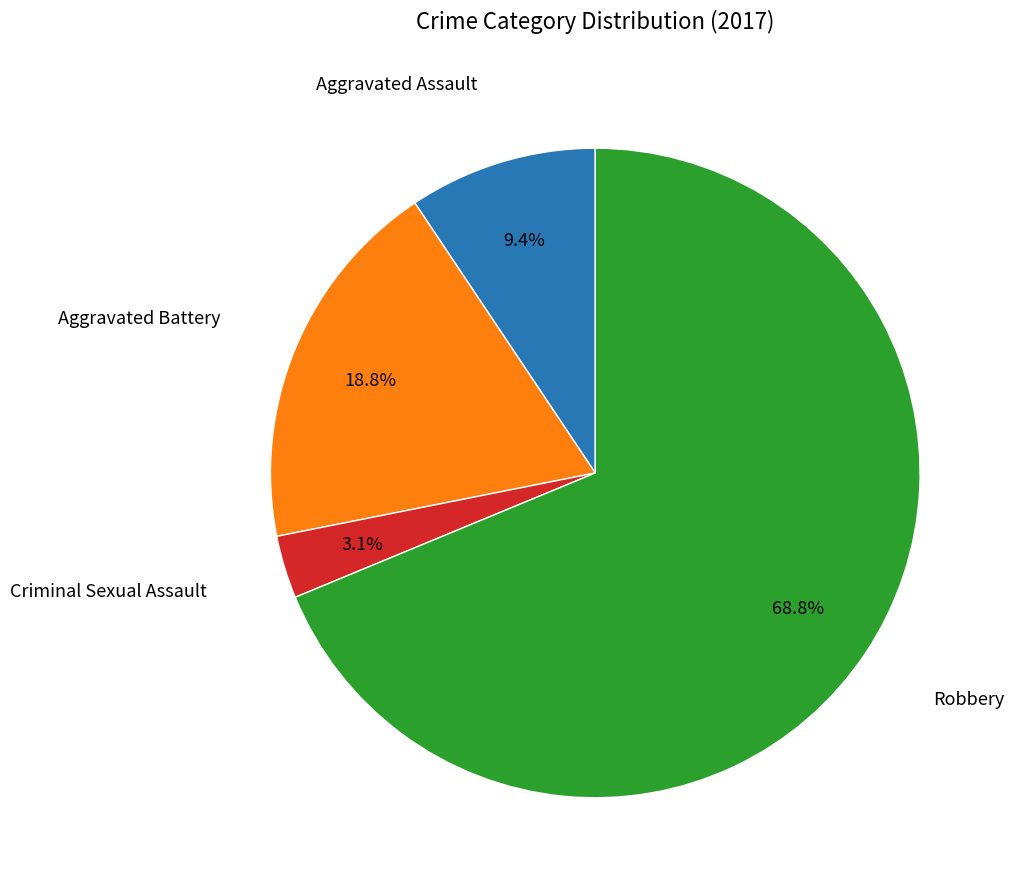

Approximately how many times larger is the value at Aggravated Assault compared to Criminal Sexual Assault?

3.0